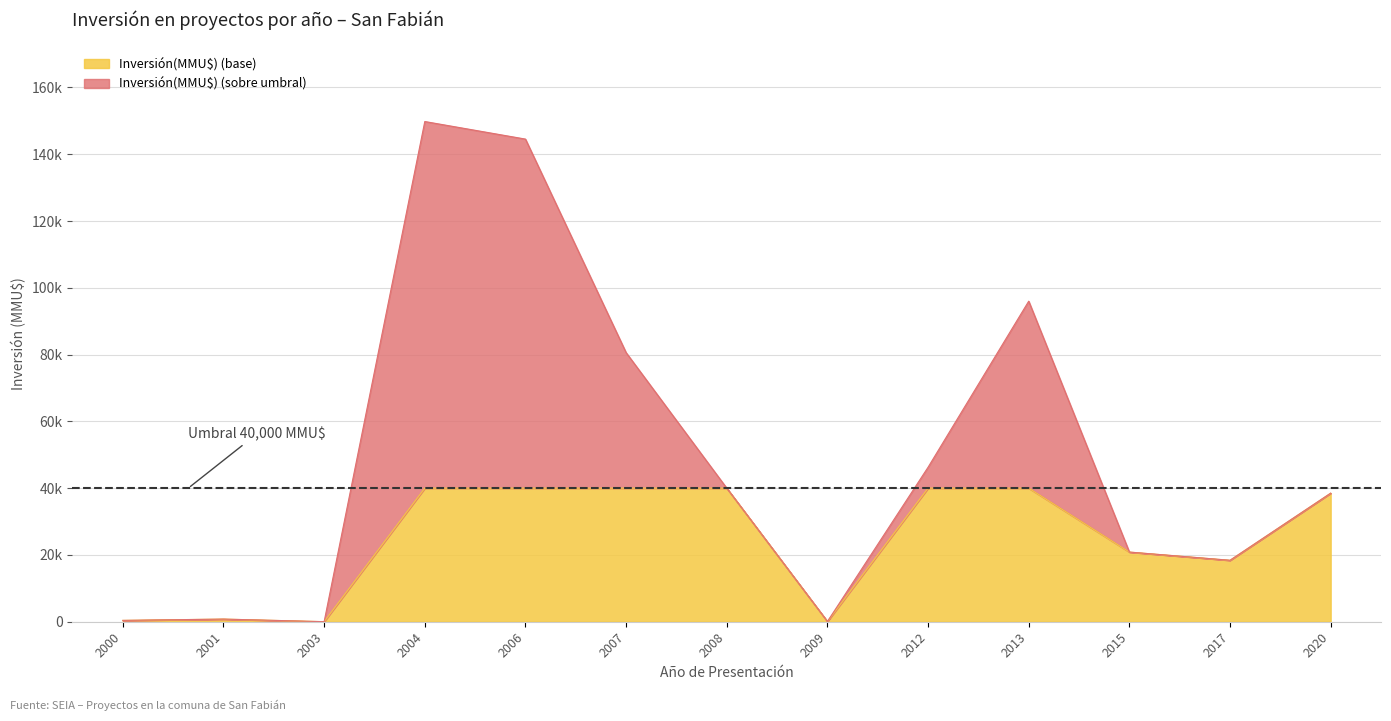

Which label corresponds to the smallest value in the chart?

2003